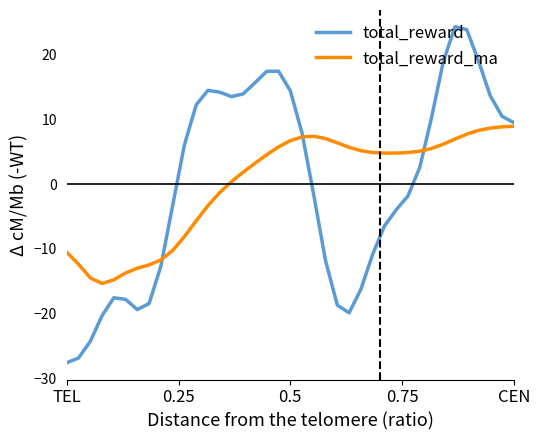

Which series has the largest range (max minus min)?

total_reward